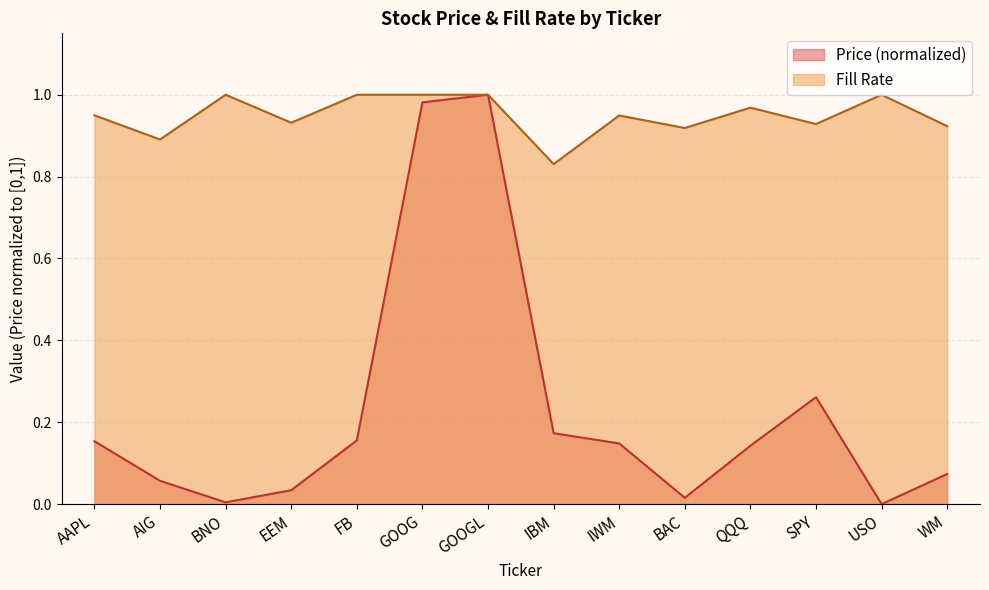

How many positive values does the Price series have?

13